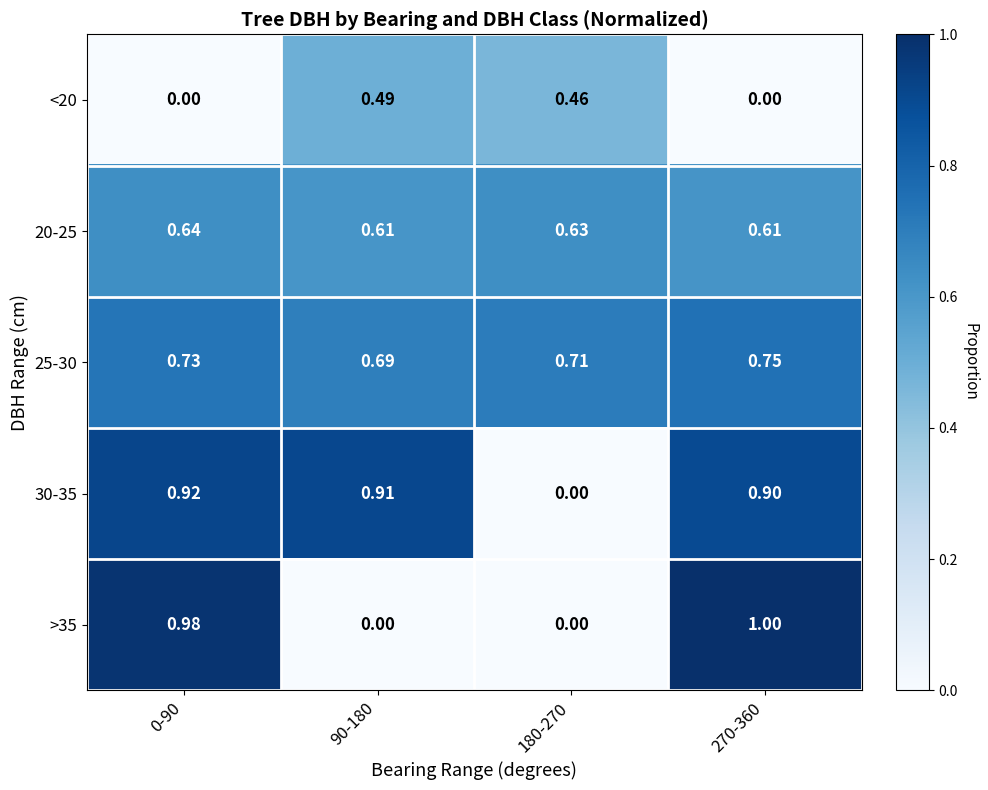

What is the spread (max minus min) of values at 270-360?

1.0